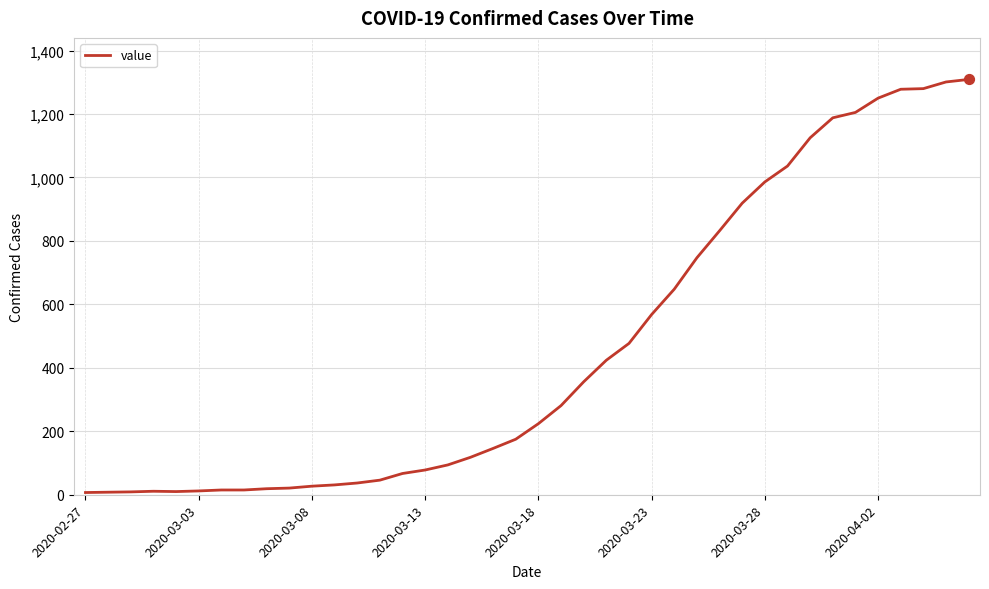

What is the maximum value shown in the chart?

1309